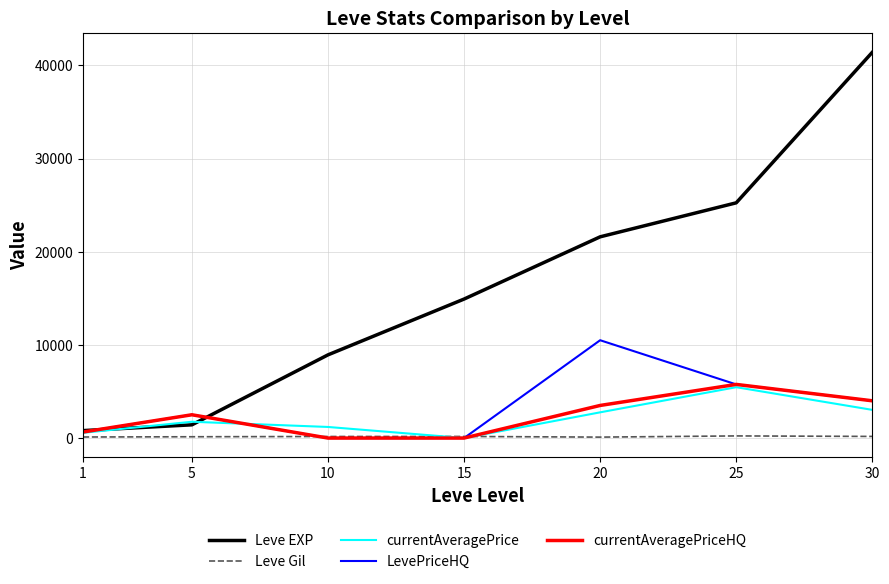

Which series changed the most between 5 and 15?

Leve EXP